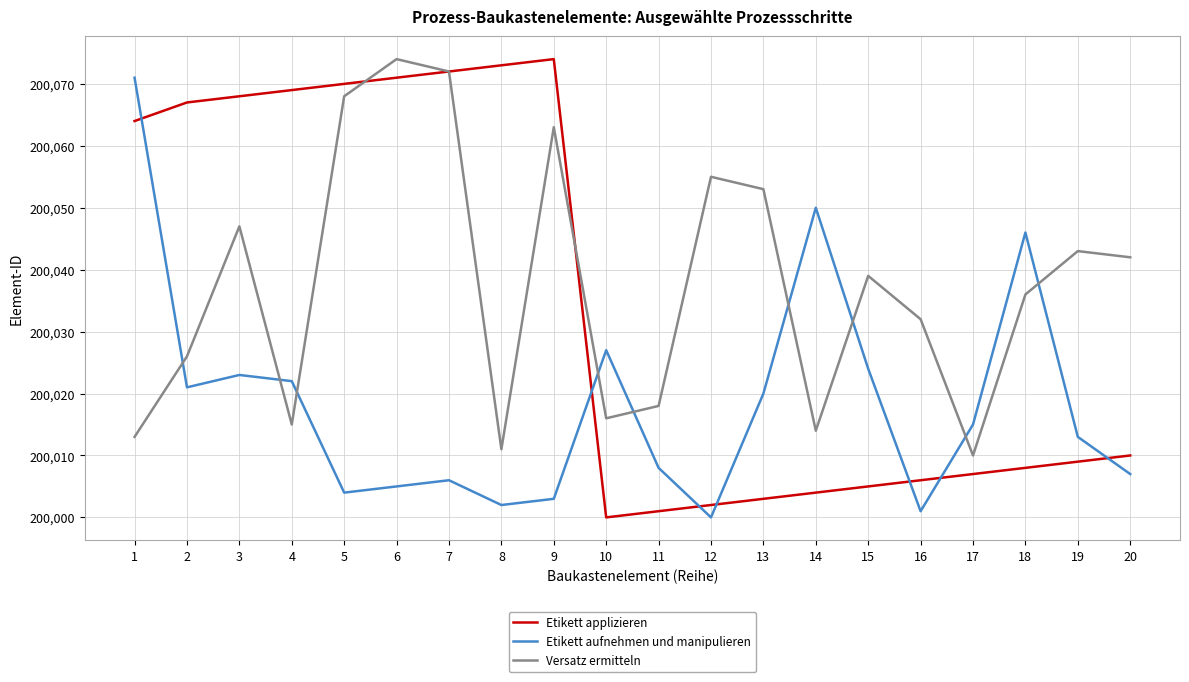

The value of Etikett aufnehmen und manipulieren at 18 is 200046. True or false?

True